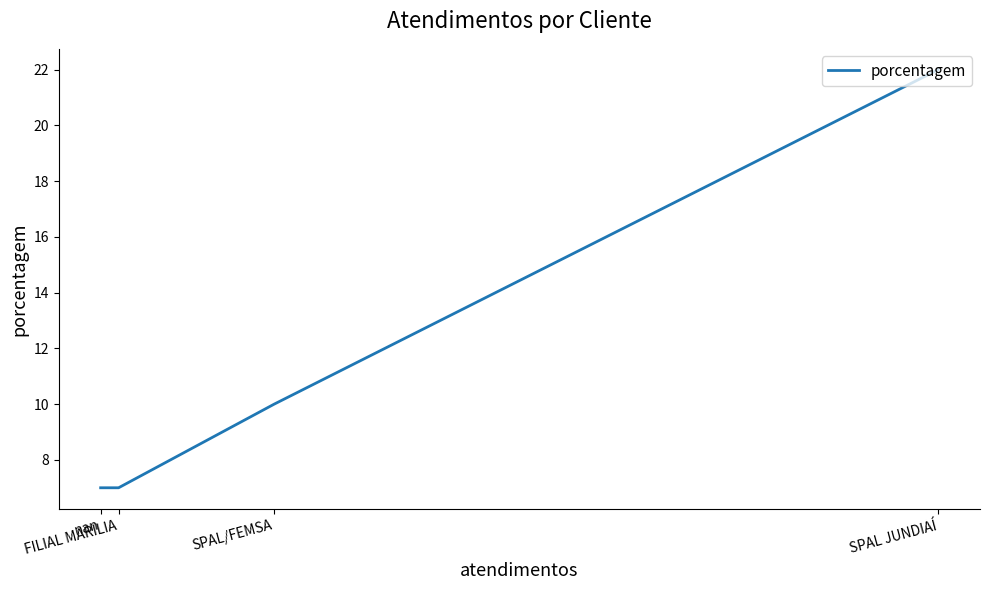

How many data points does each series have?

4